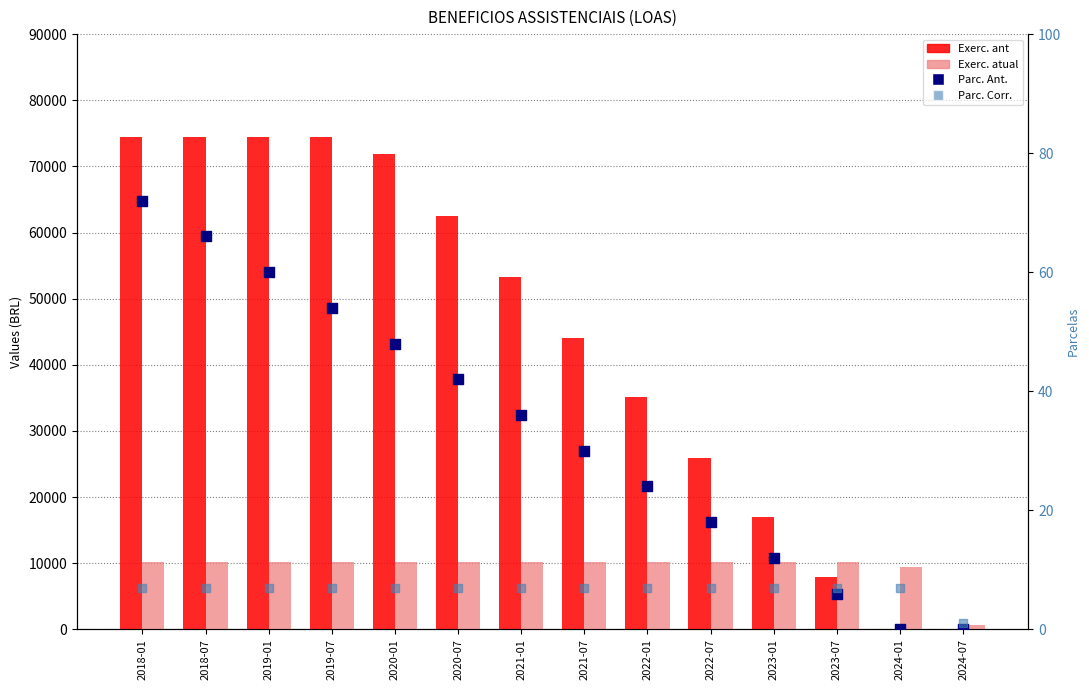

Which series contains the lowest Y value?

Exerc. ant (left)